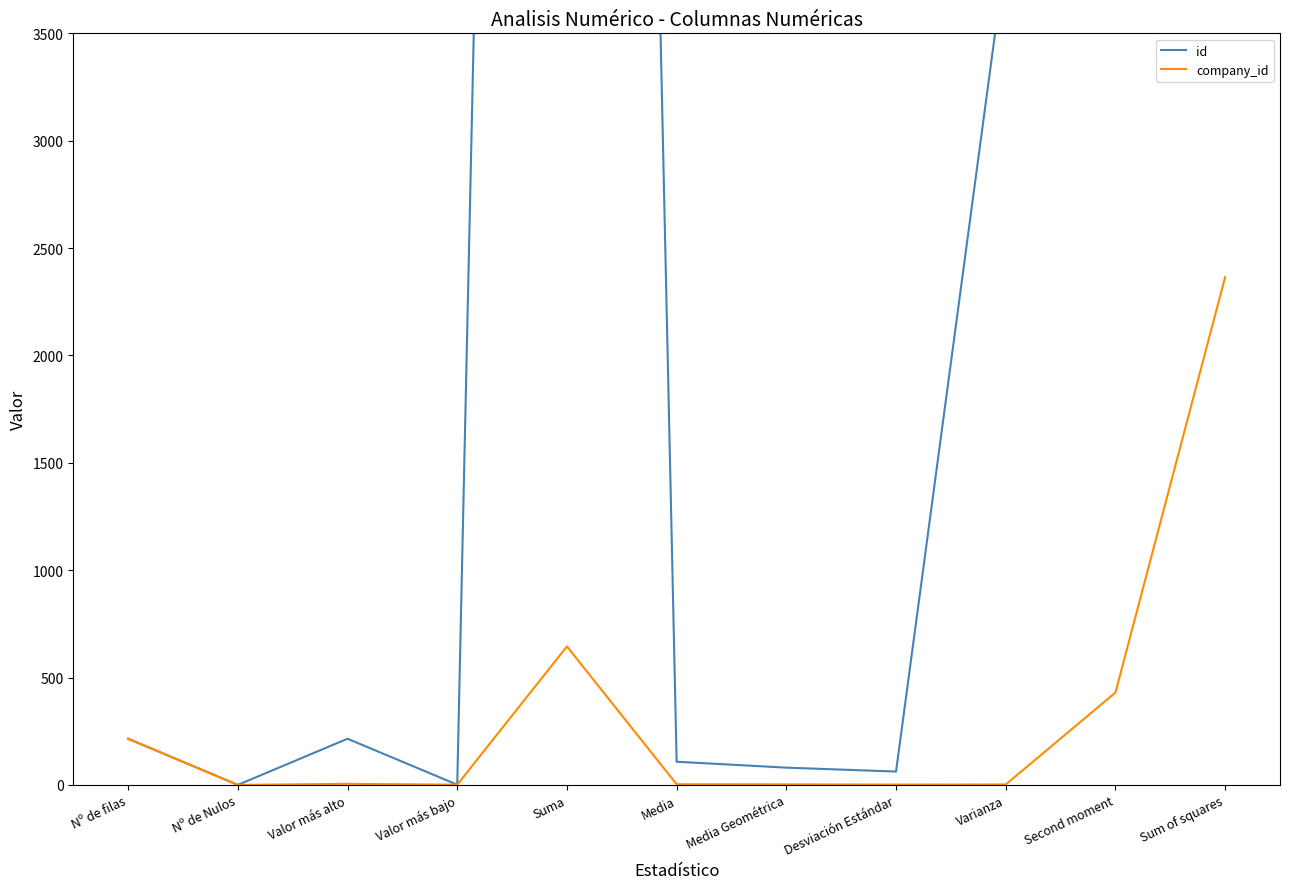

Is this an area chart (filled region under the line)?

No